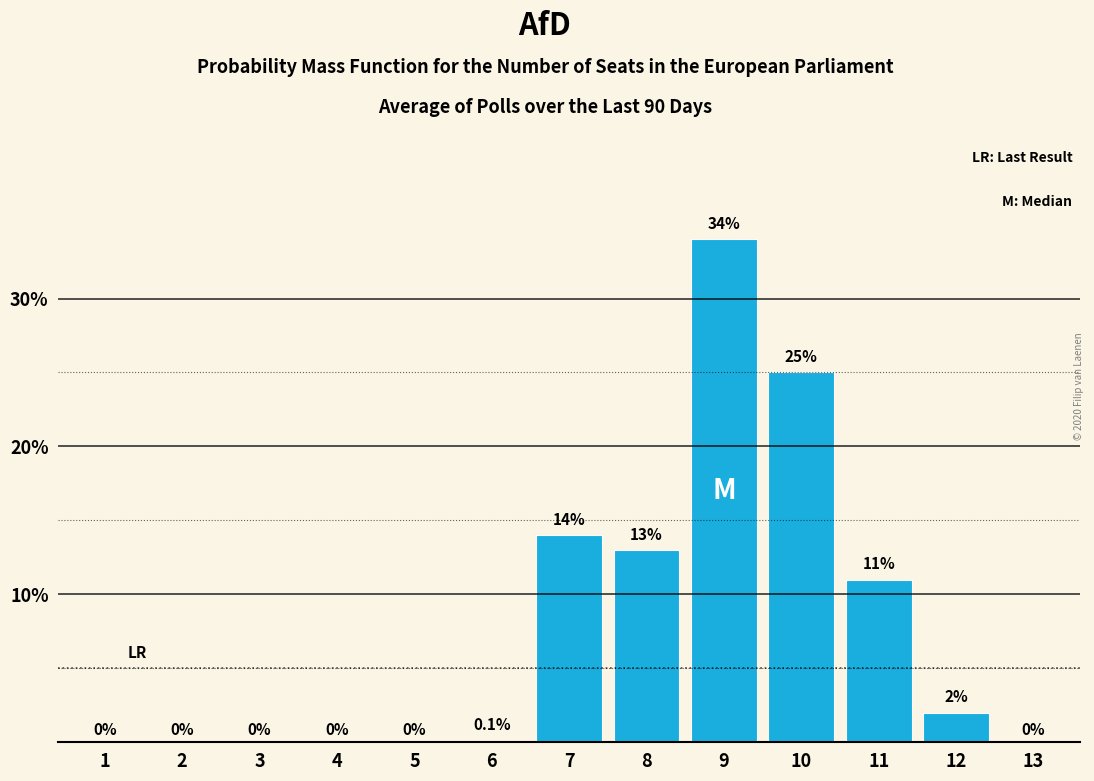

Are the bars horizontal?

No